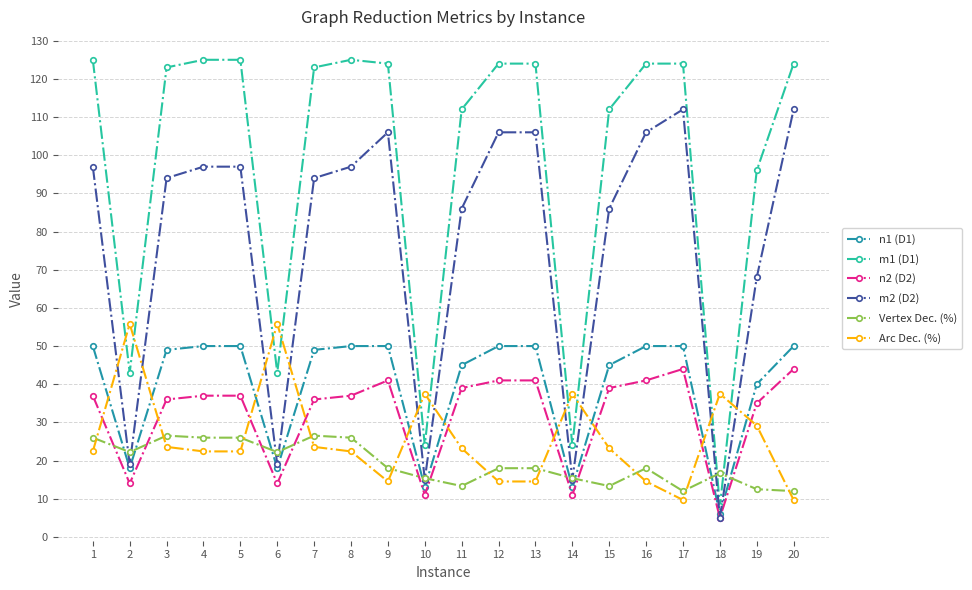

What is the highest value of the m1 (D1) series?

125.0